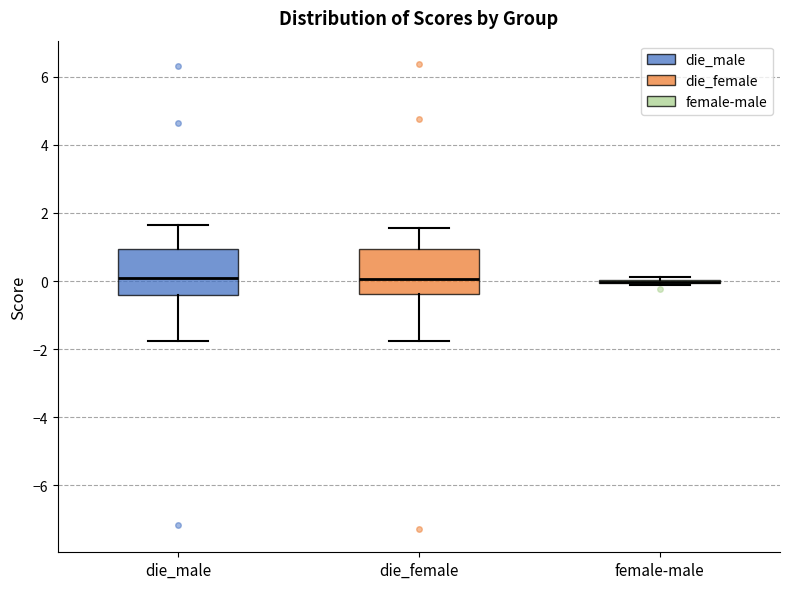

Reading left to right, transcribe this box plot: for each box, give where its median line is, the range the box spans, and where its two whiskers end, as read against the y-axis. The values are not printed on the chart, so give them approximately, as read against the axis.

die_male: median 0.0, box -0.4 to 1.0, whiskers -1.8 to 1.6
die_female: median 0.0, box -0.4 to 1.0, whiskers -1.8 to 1.6
female-male: box collapsed to a line at 0.0, whiskers -0.2 to 0.2